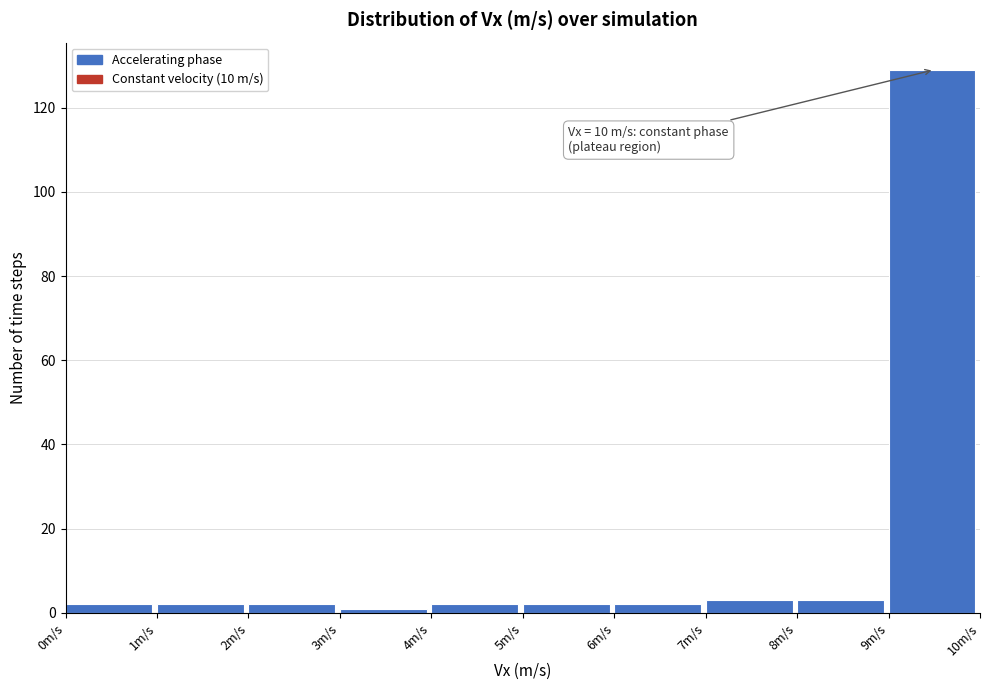

Over which range of the x-axis is the bar tallest?

9 to 10